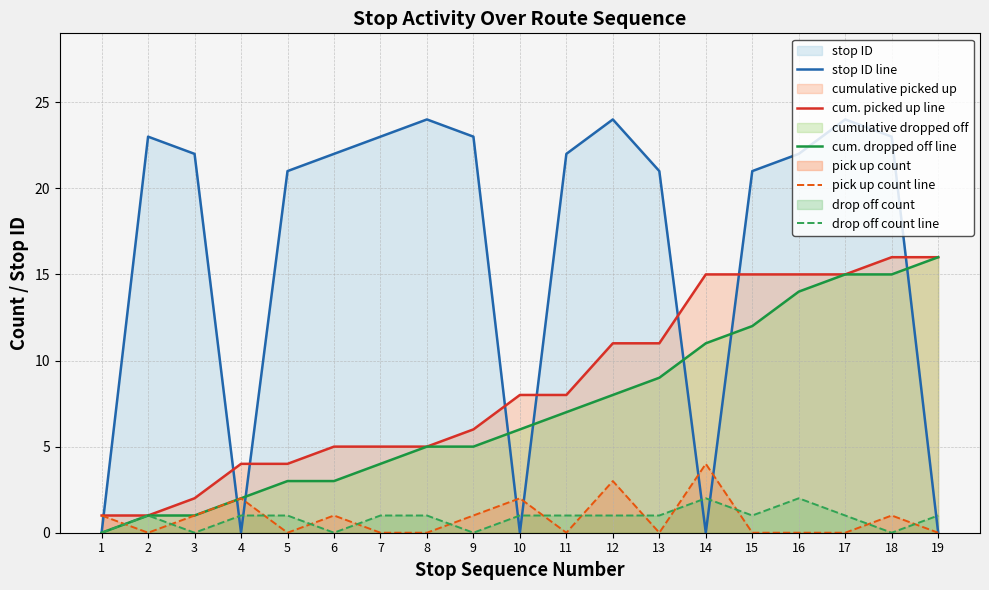

How many categories are shown in the chart?

19